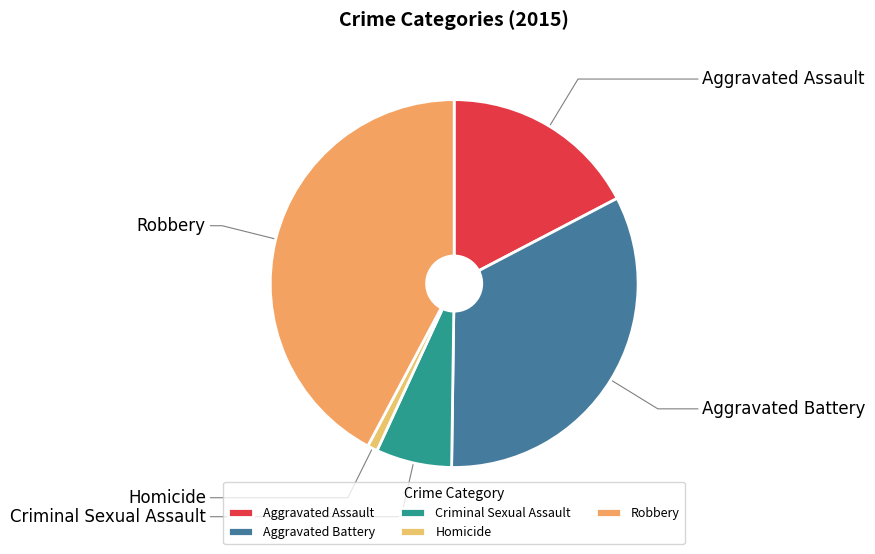

Count the number of slices in the pie.

5